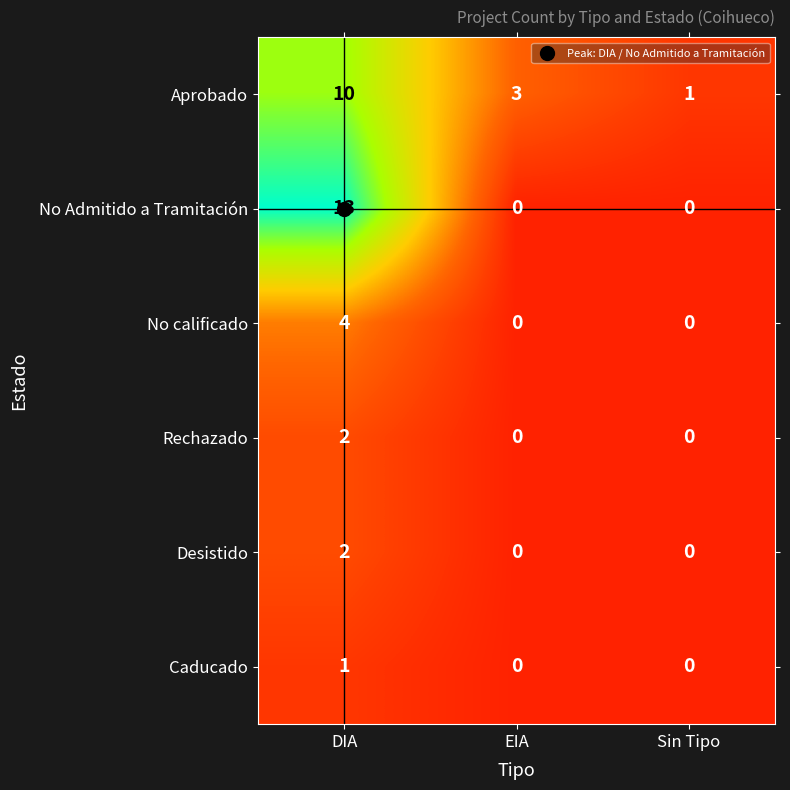

What is the sum of the Aprobado values at EIA and DIA?

13